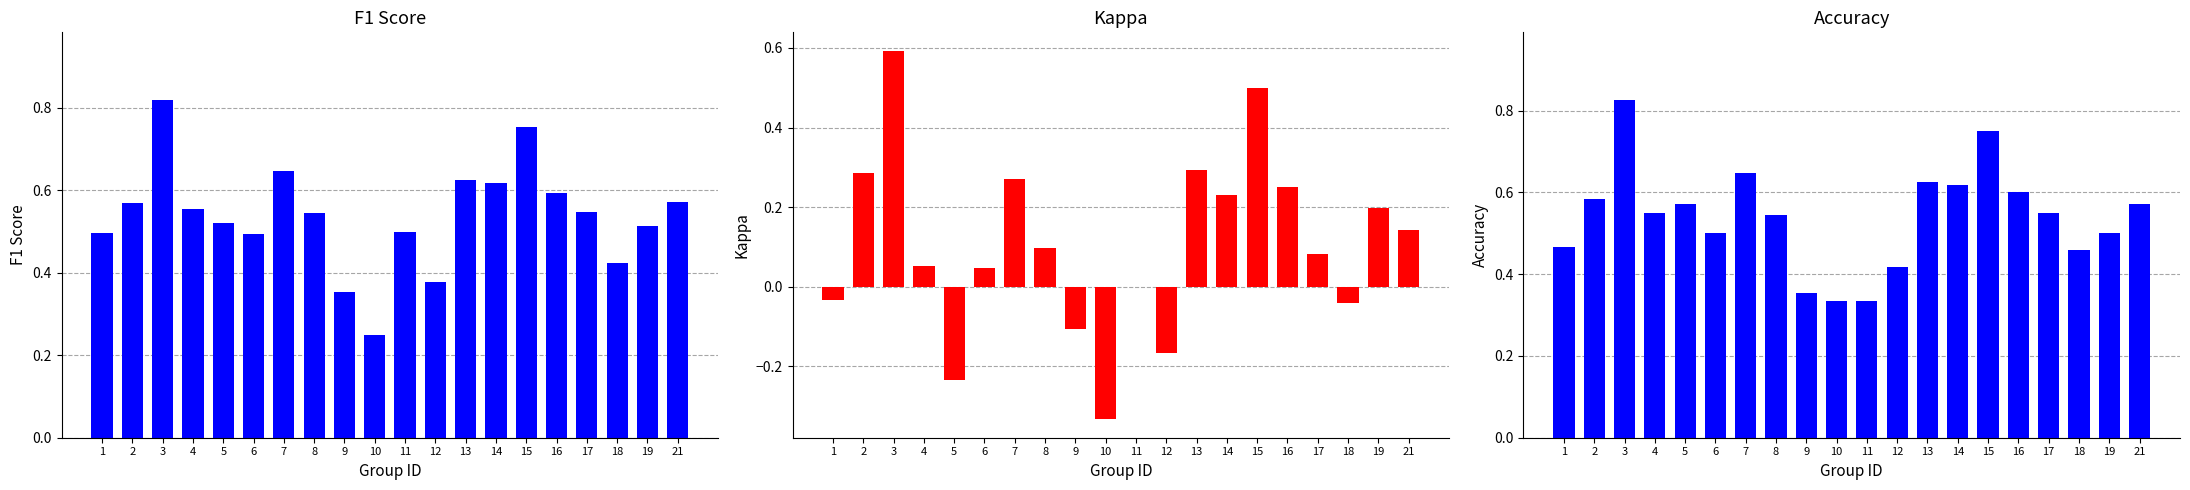

Is it true that accuracy equals 0.2 at 8?

False